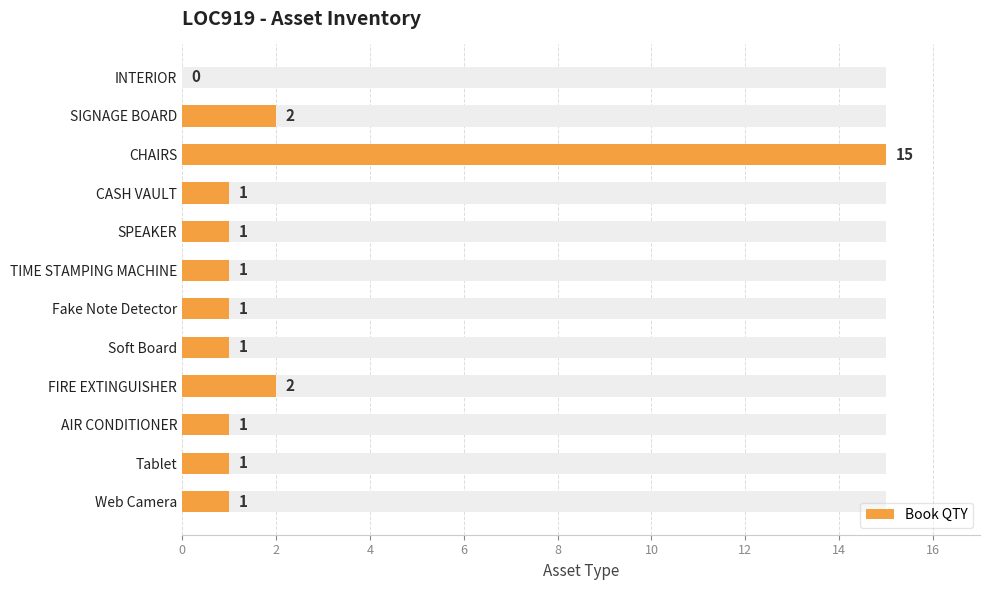

What is the value of the 10th bar from the left?

1